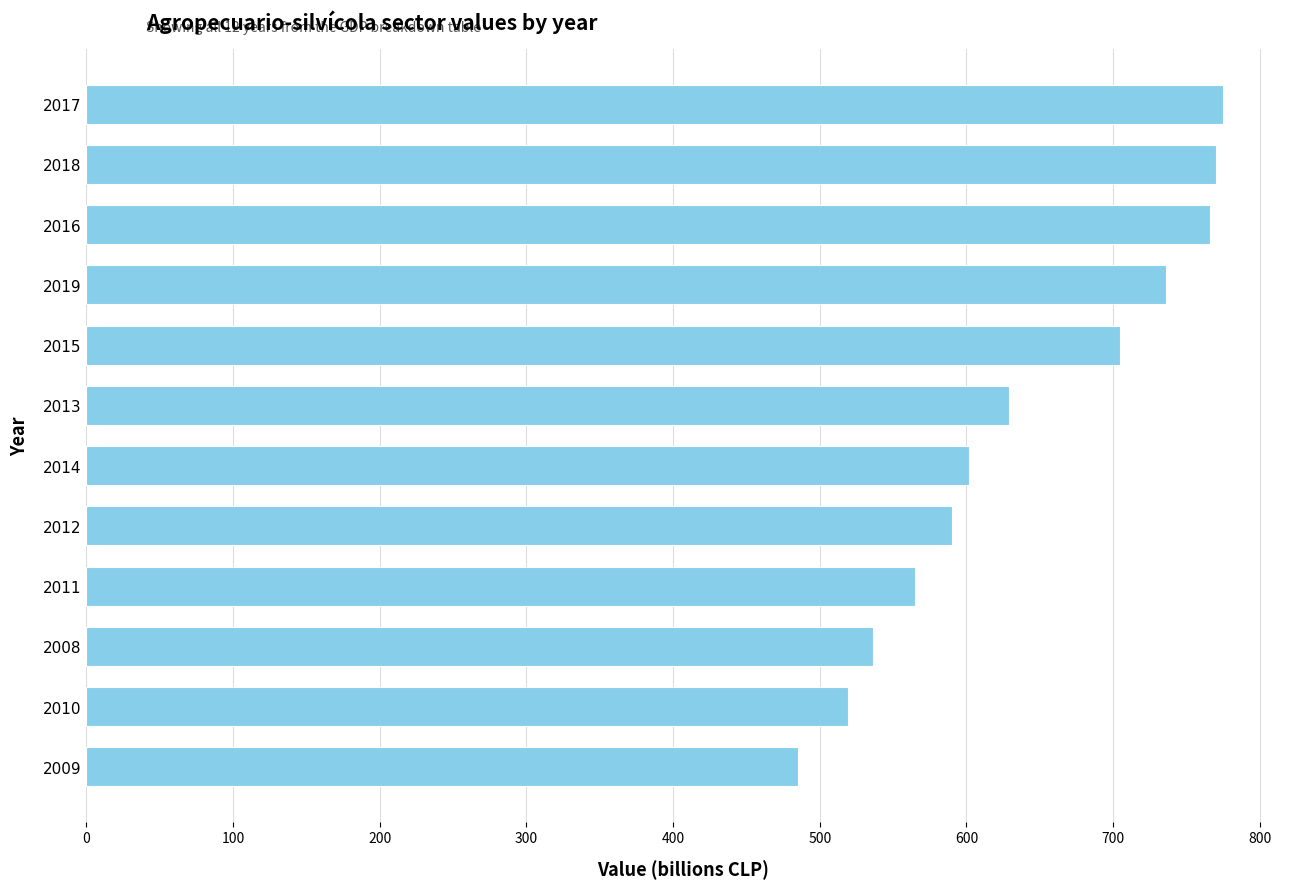

Between 2012 and 2011, which is larger?

2012